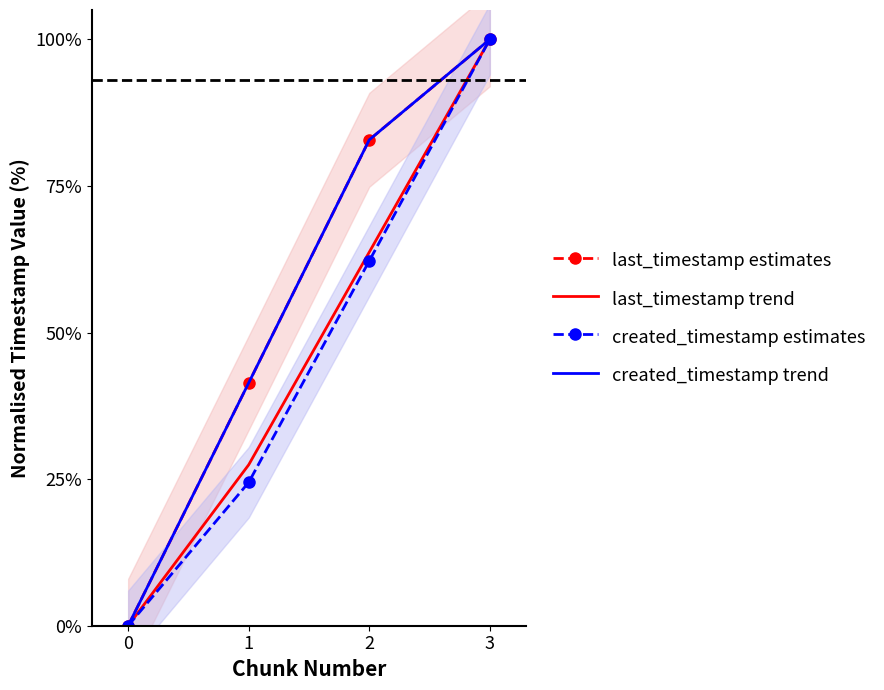

What is the highest value of the last_timestamp estimates series?

100.0